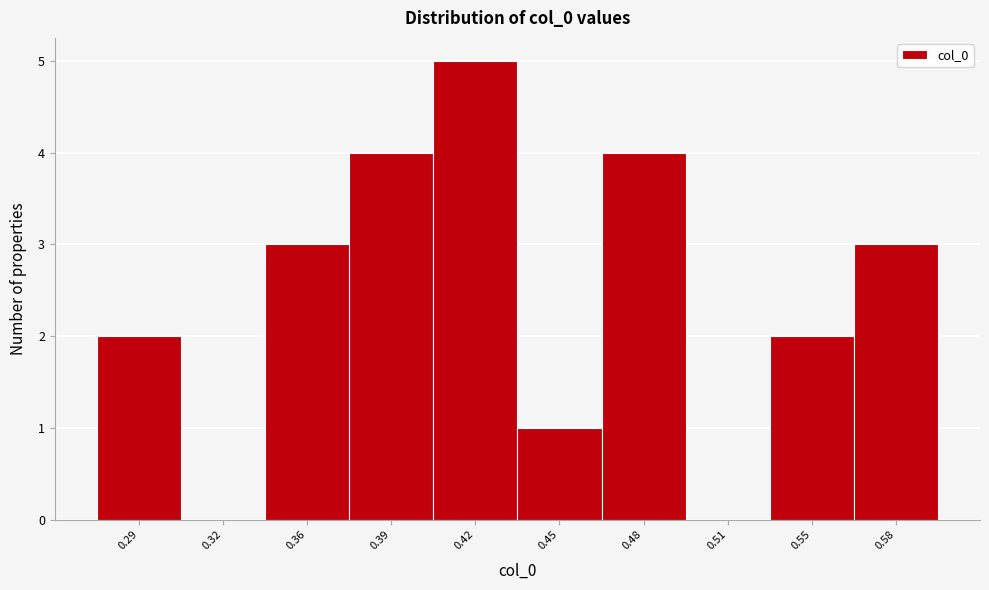

Reading left to right, what are all the values shown in this chart?

0.29=2	0.32=0	0.36=3	0.39=4	0.42=5	0.45=1	0.48=4	0.51=0	0.55=2	0.58=3